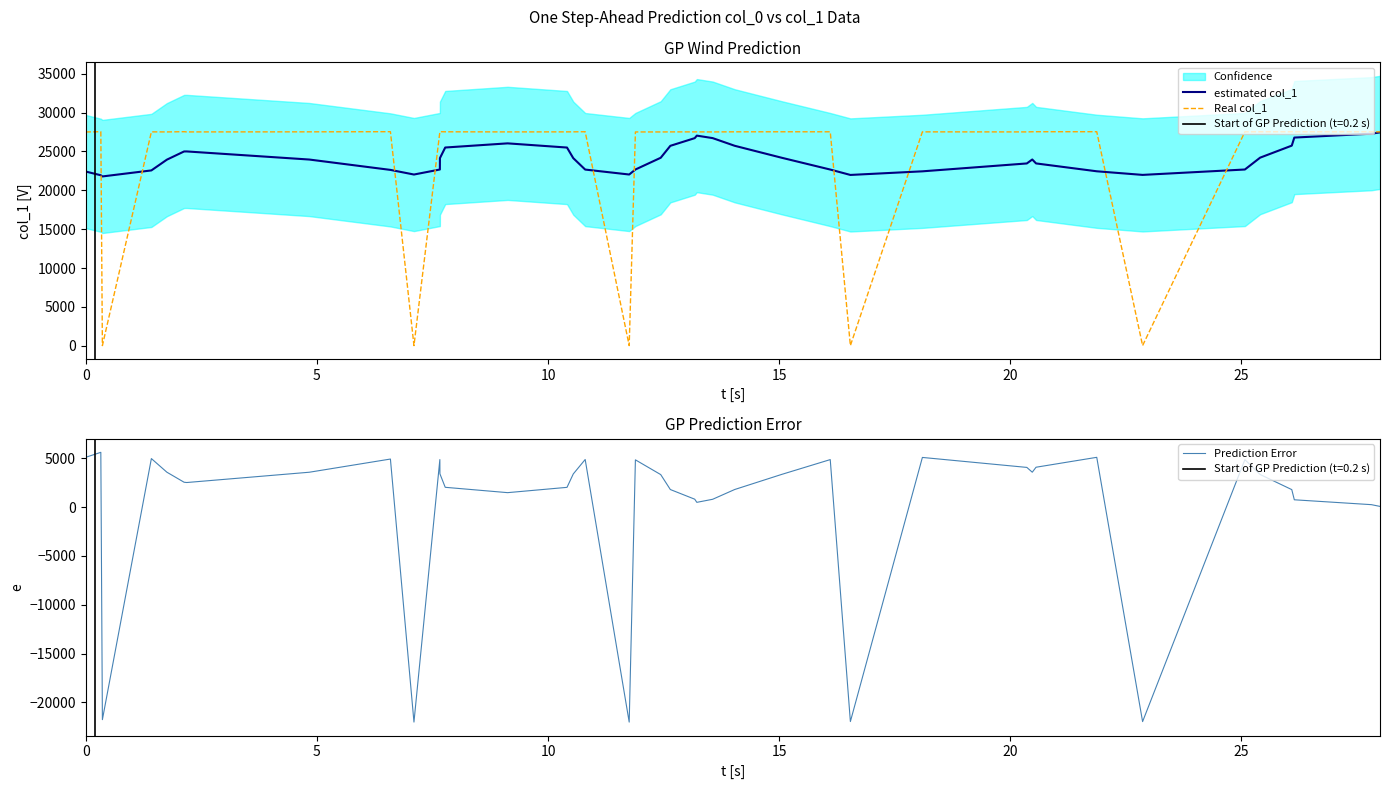

What is the highest value of the Real col_1 series?

27535.0